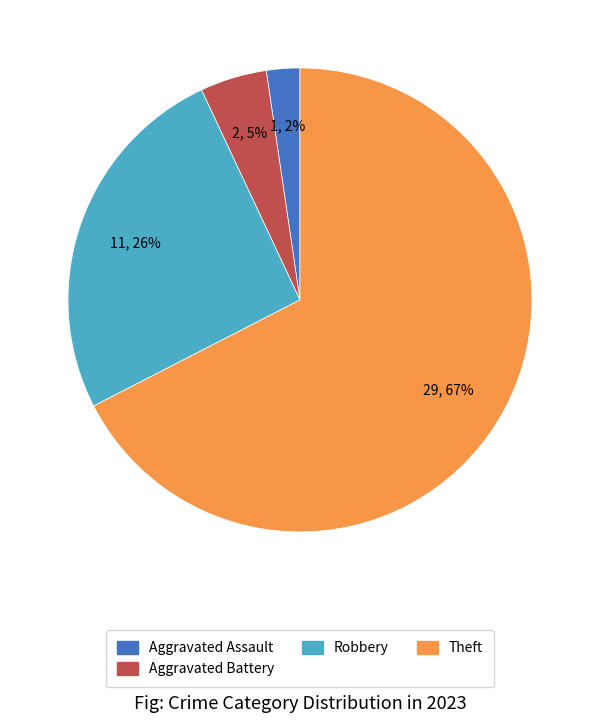

To the nearest percent, what is the average slice percentage?

25%